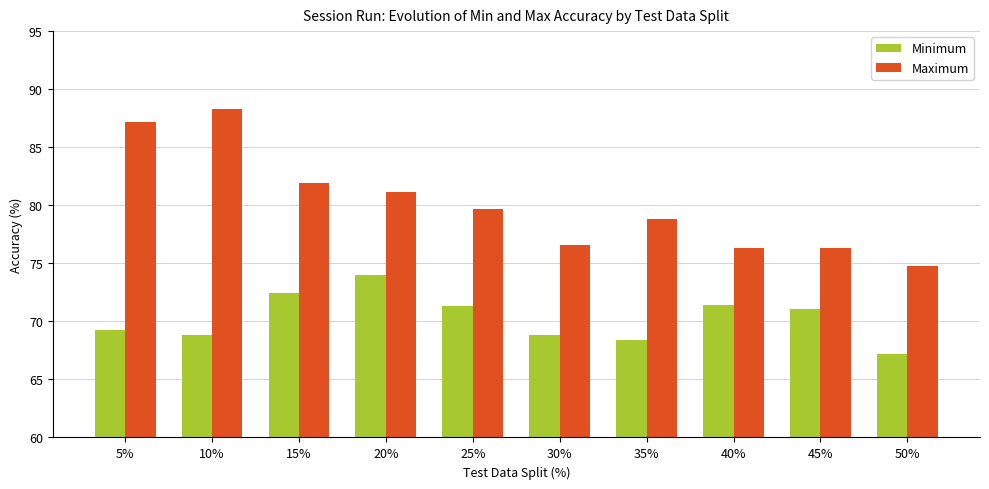

What position from the left is 30%?

6